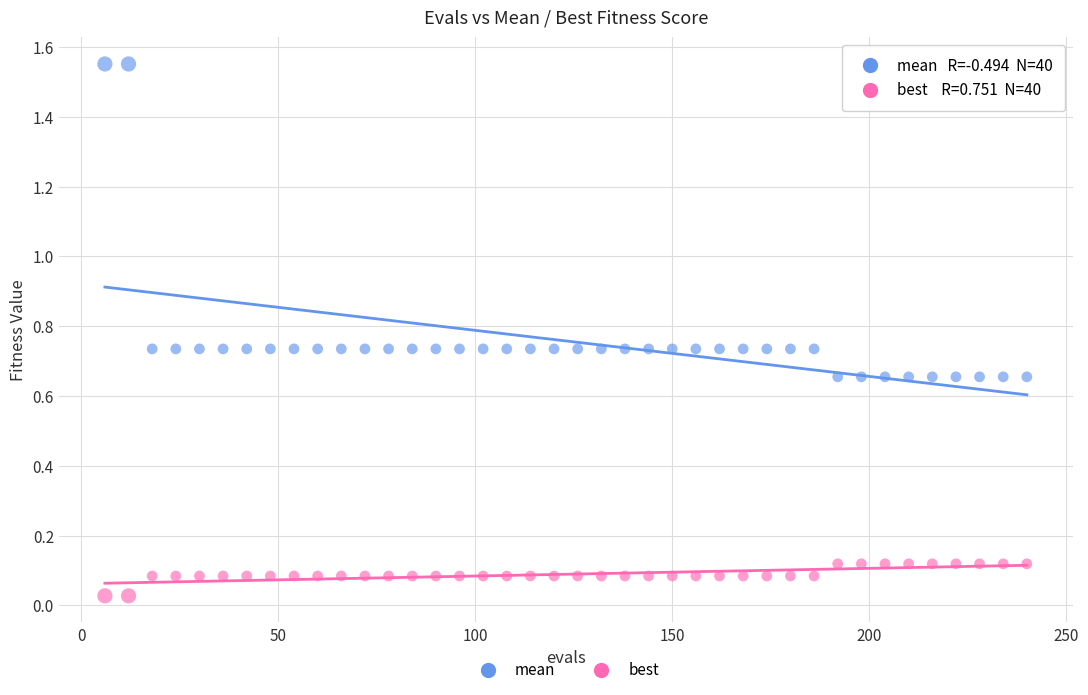

What is the X range (max minus min) for the scatter plot?

234.0